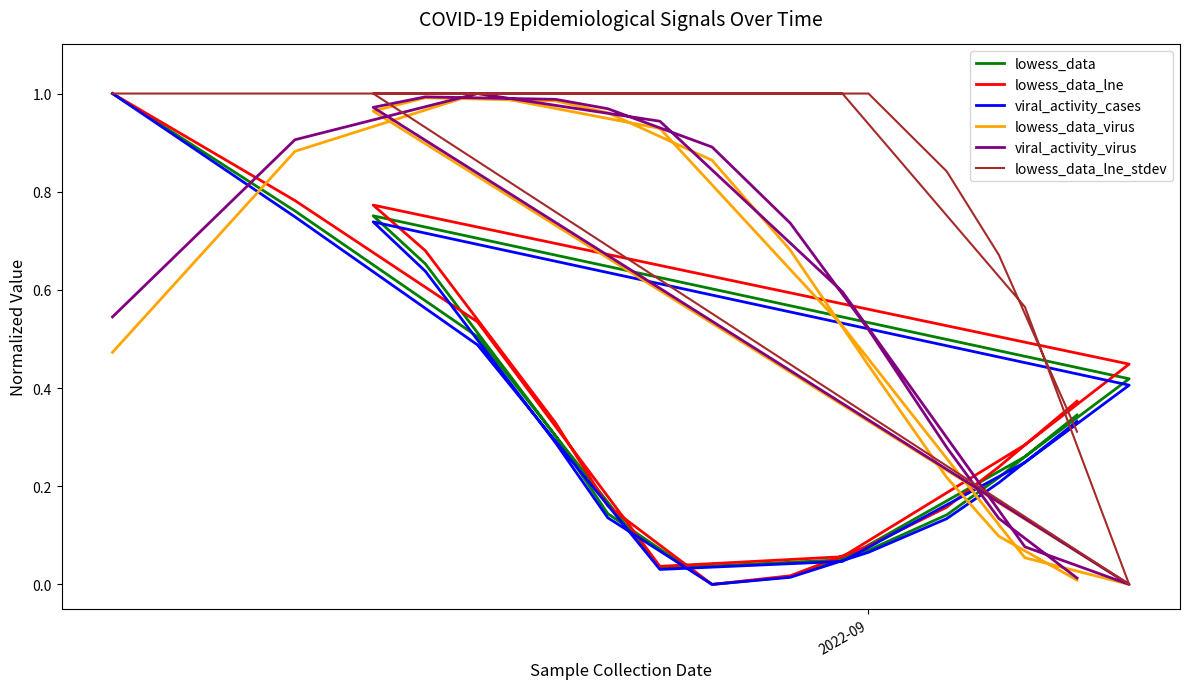

True or false: lowess_data_lne and viral_activity_virus intersect in this chart.

True